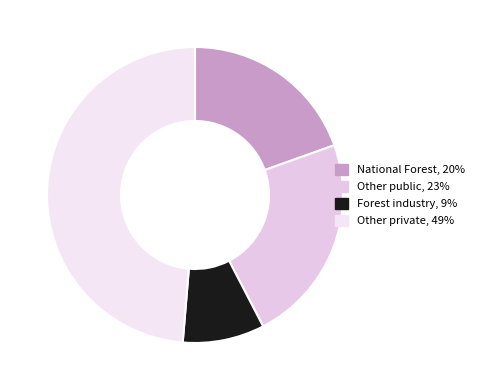

To the nearest percent, what is the difference between the largest and smallest slice percentages?

40%